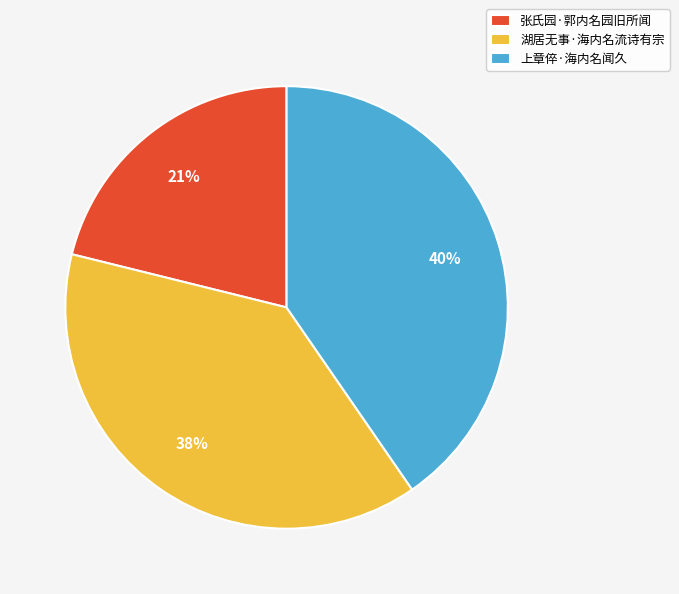

Is there any slice that represents more than half of the pie?

No